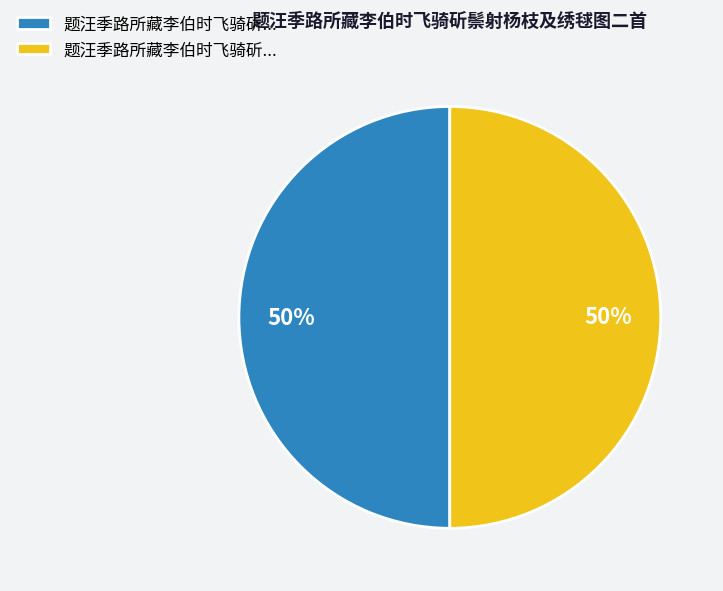

To the nearest percent, what is the average slice percentage?

50%